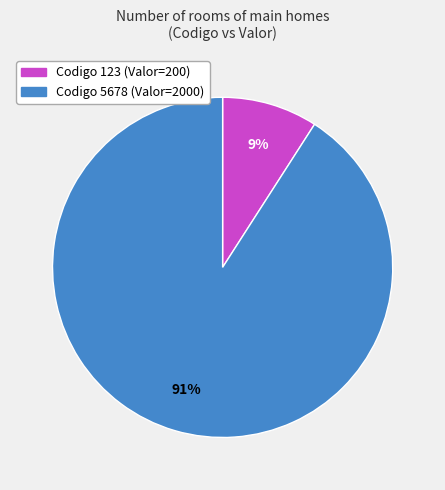

Is there any slice that represents more than half of the pie?

Yes